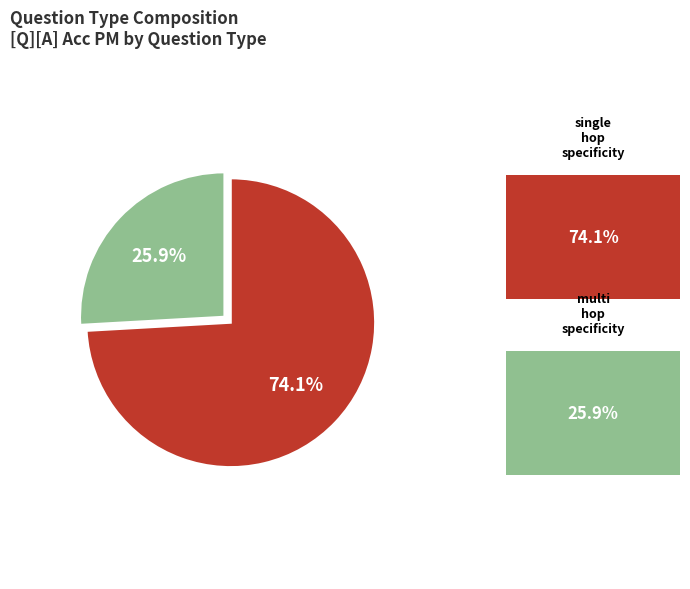

Is there any slice that represents more than half of the pie?

Yes